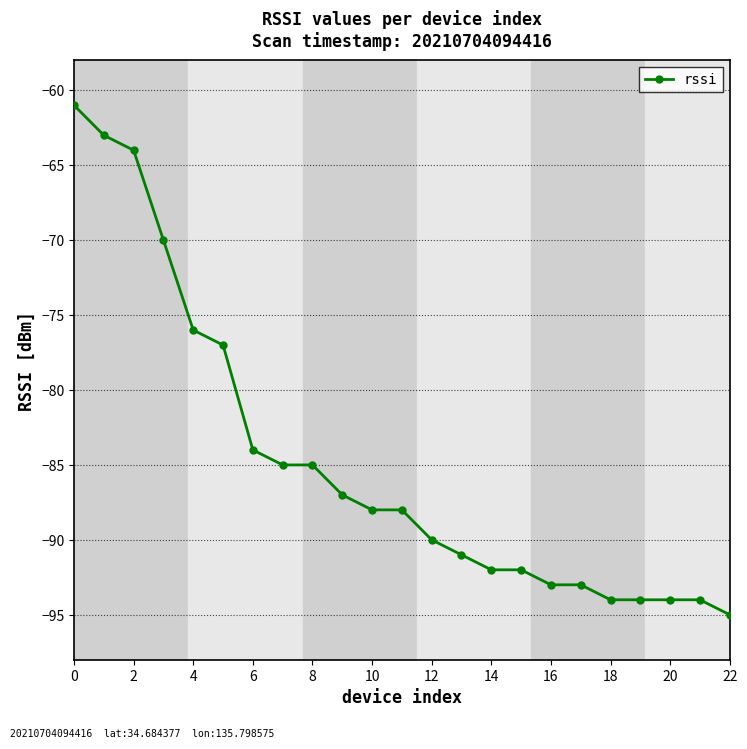

Reading left to right, list all the values displayed in this chart.

-61	-63	-64	-70	-76	-77	-84	-85	-85	-87	-88	-88	-90	-91	-92	-92	-93	-93	-94	-94	-94	-94	-95